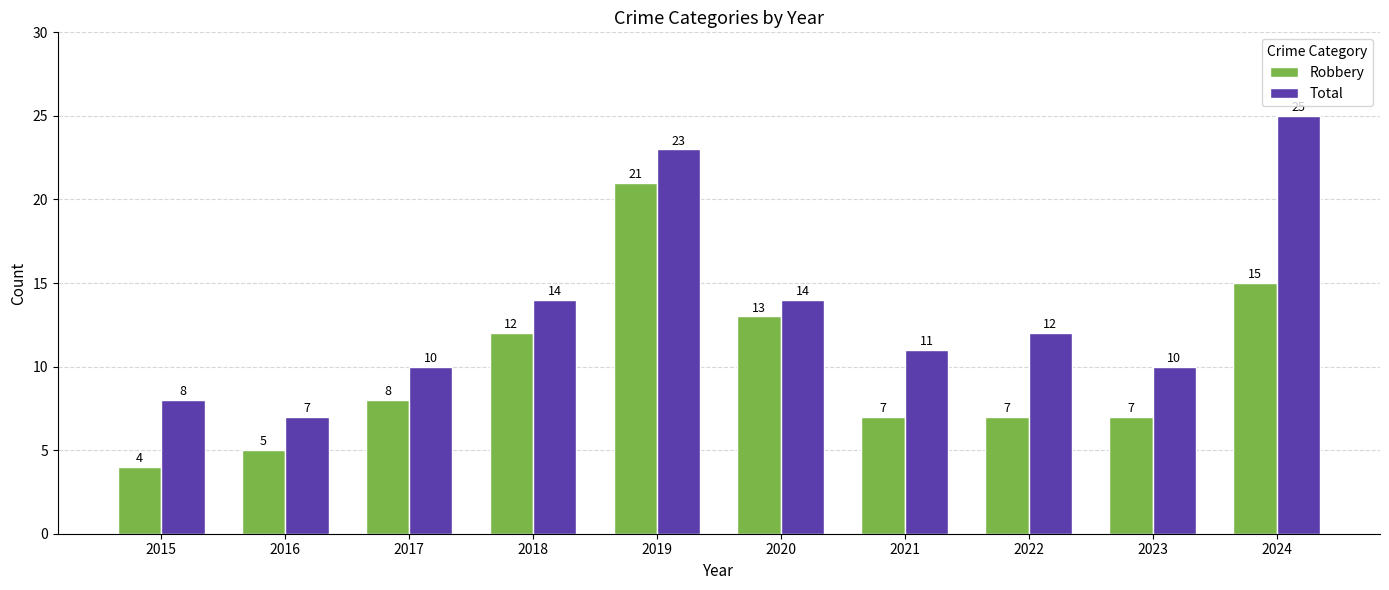

How many distinct data groups are displayed?

2